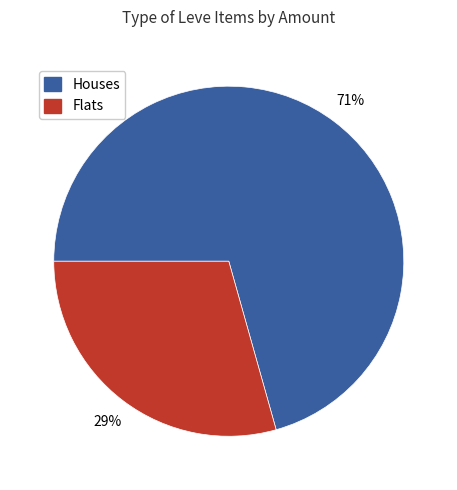

To the nearest percent, what is the average slice percentage?

50%